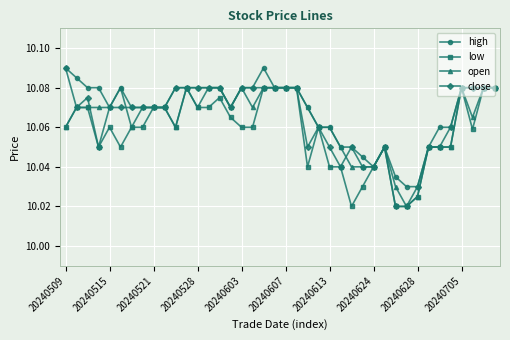

Count the close values in the range 10 to 11.

40